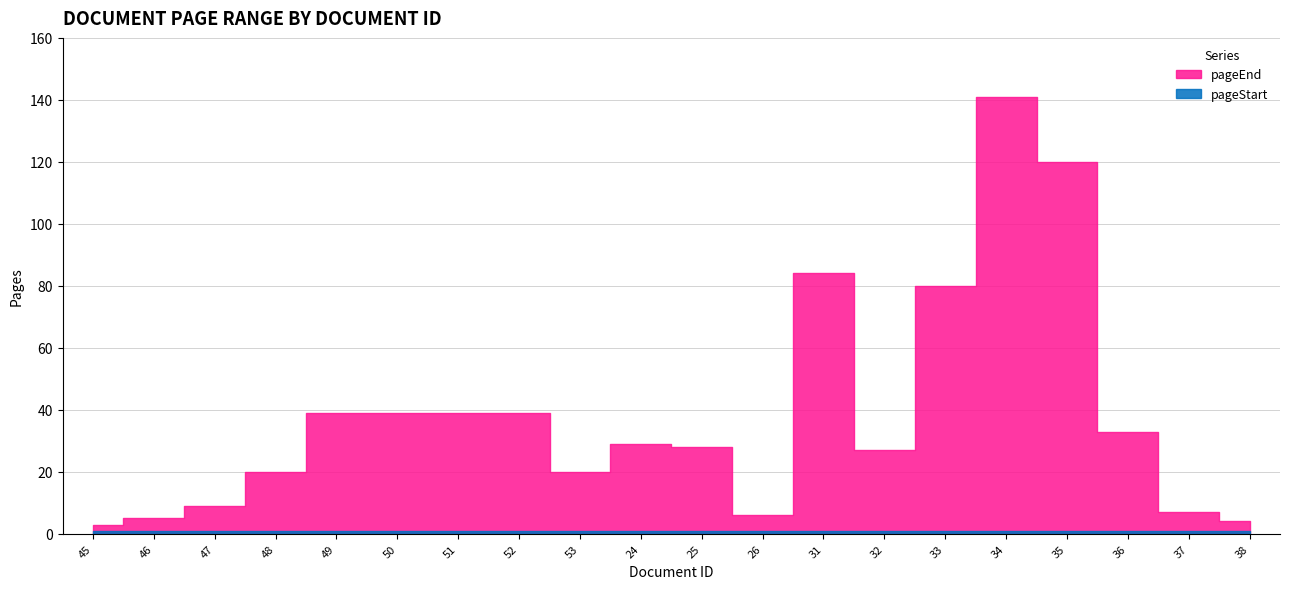

What position from the right is 34?

5